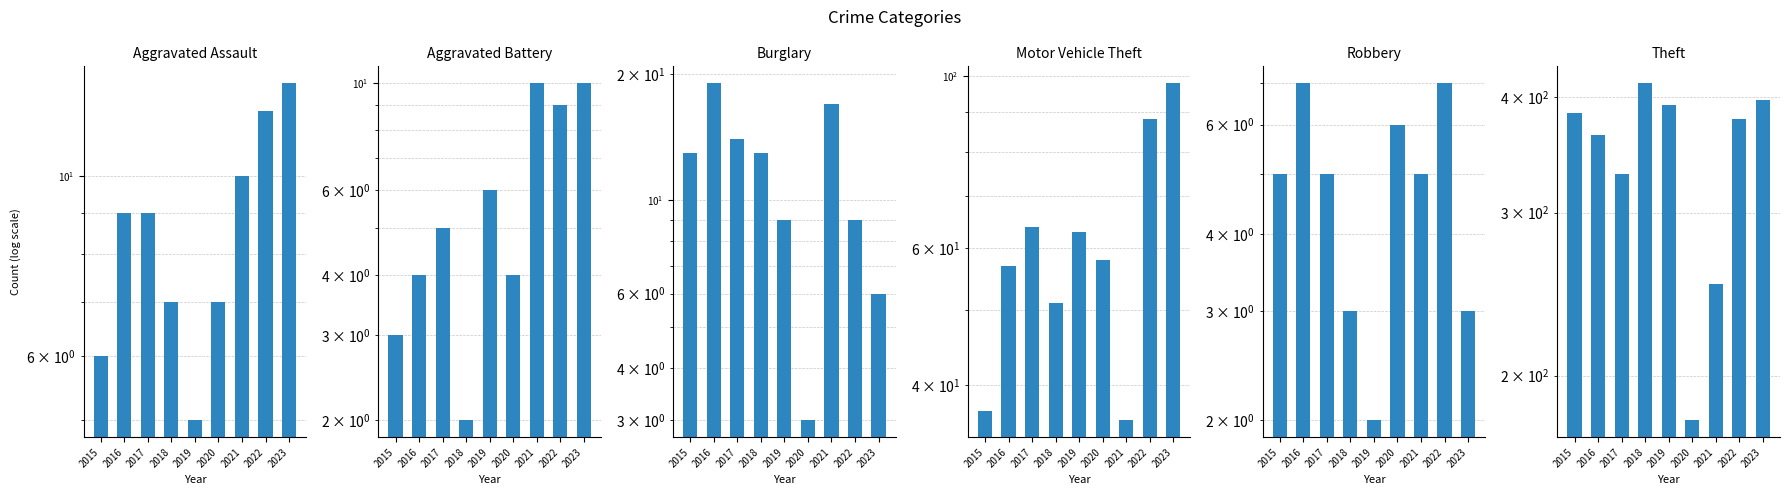

List the series in order of their peak value, lowest first.

Robbery, Aggravated Battery, Aggravated Assault, Burglary, Motor Vehicle Theft, Theft